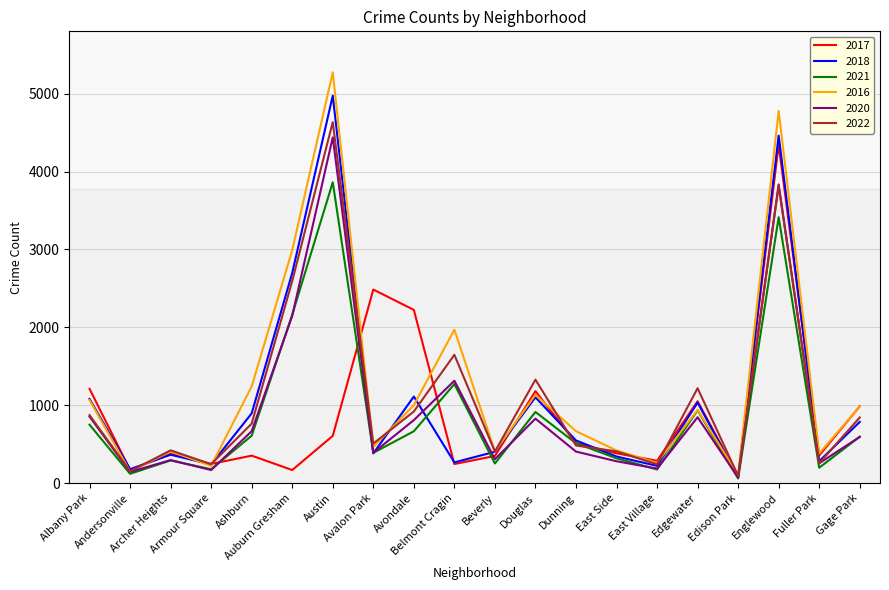

Which series has the widest spread of values?

2016